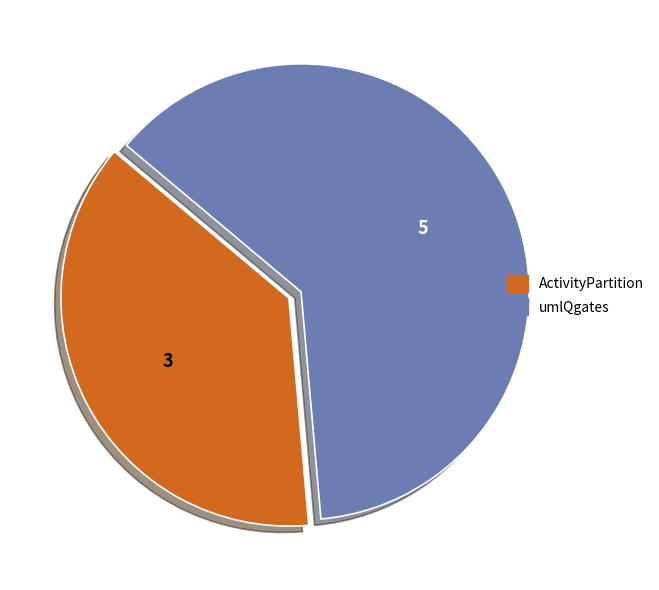

Is the sum of umlQgates and ActivityPartition greater than half?

Yes